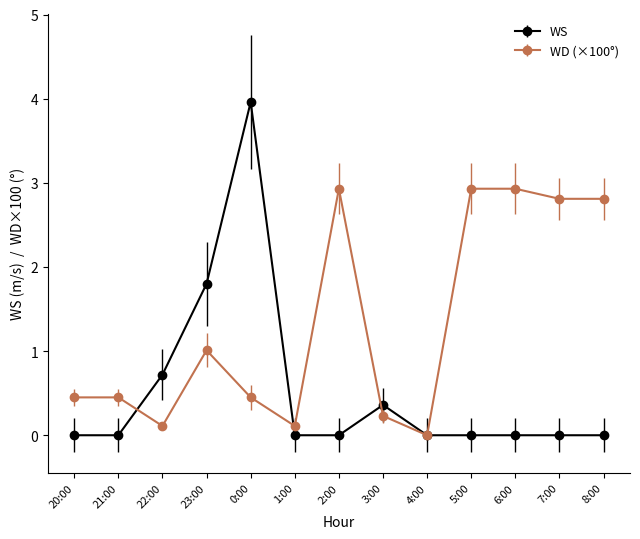

What is the highest value of the WD (×100°) series?

2.9